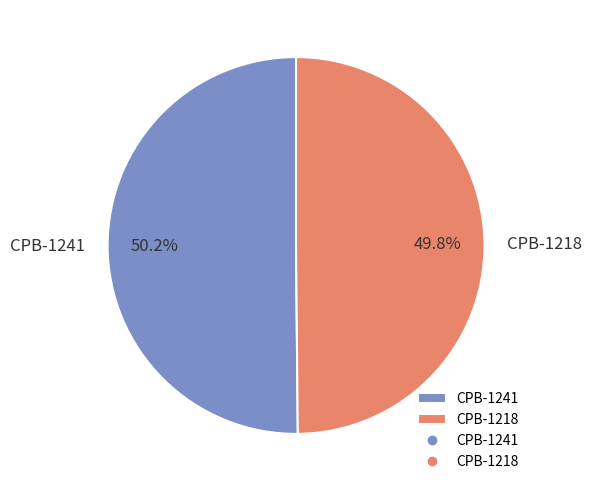

How much of the chart is everything except CPB-1218?

50.2%